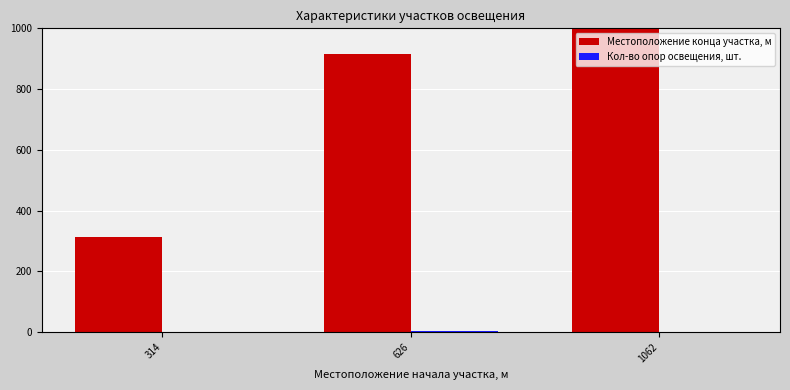

What are all the series names shown in the legend?

Местоположение конца участка, м, Кол-во опор освещения, шт.